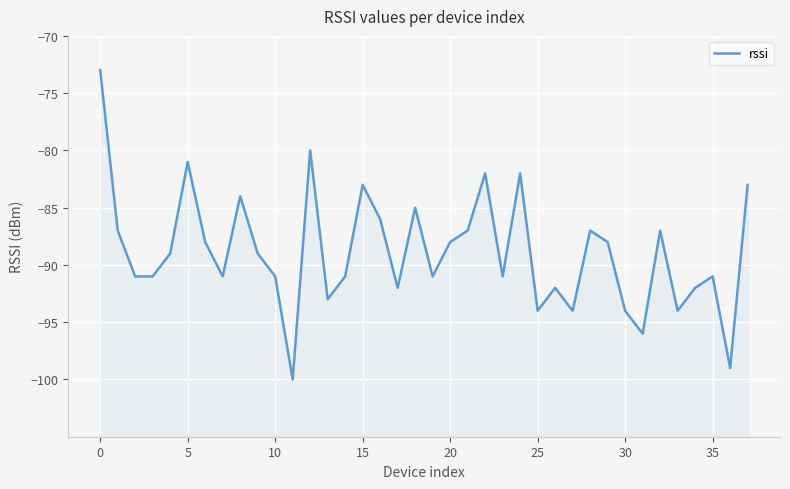

What is the sum of all values?

-3377